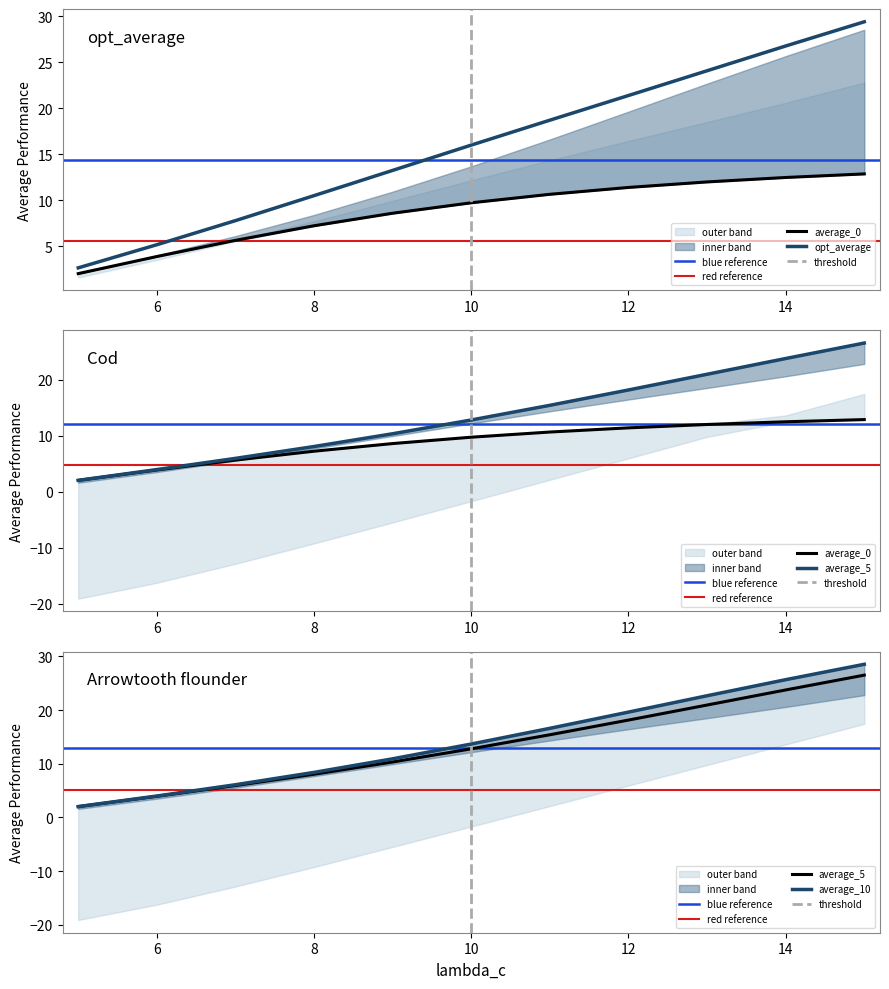

Which series has the largest total across all categories?

opt_average